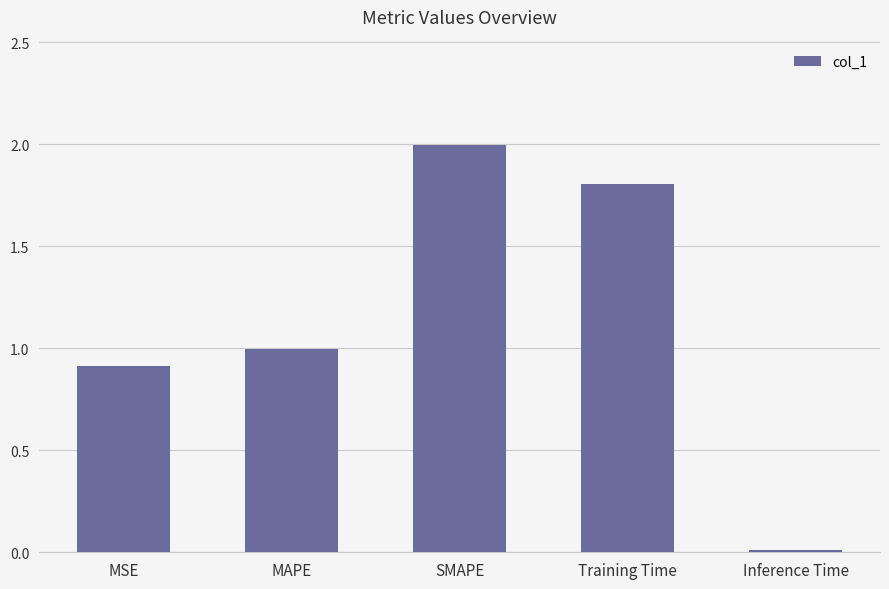

What position from the left is MSE?

1